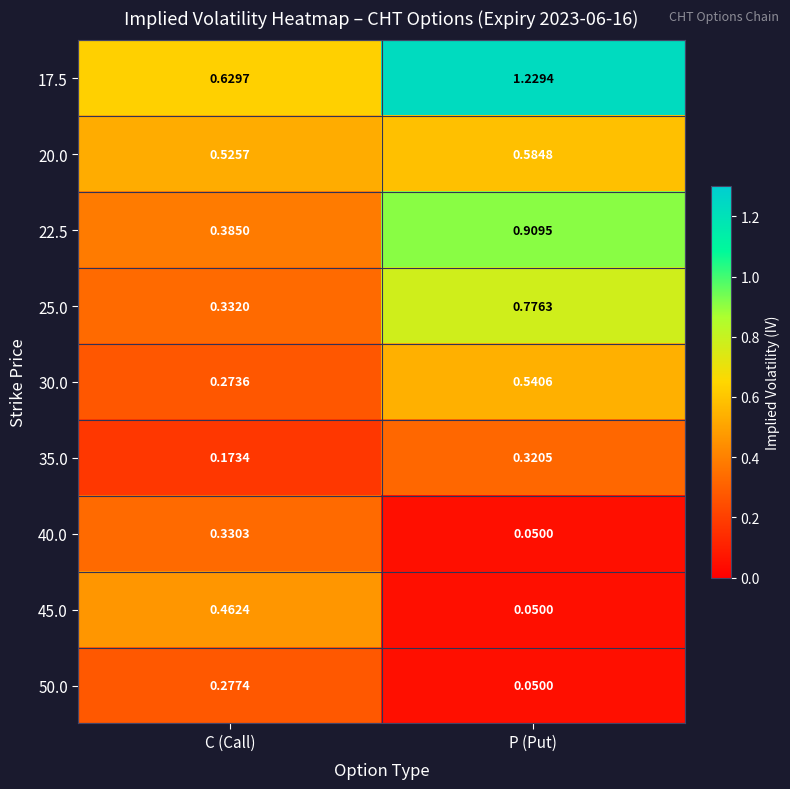

At which category is the sum across all series the highest?

P (Put)